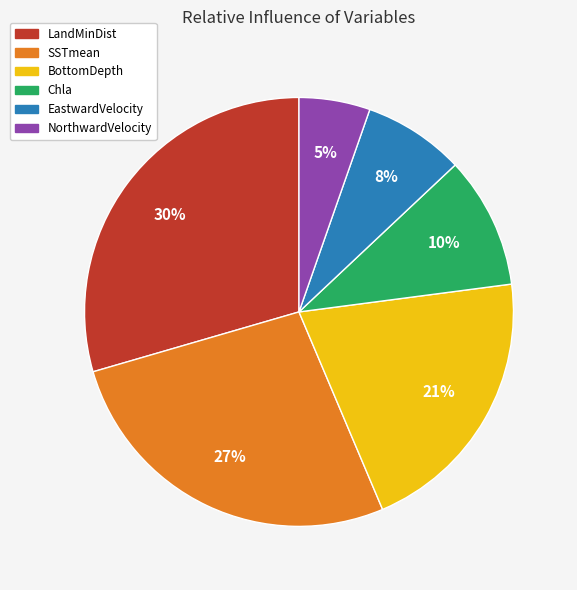

To the nearest percent, what portion does Chla represent?

10%